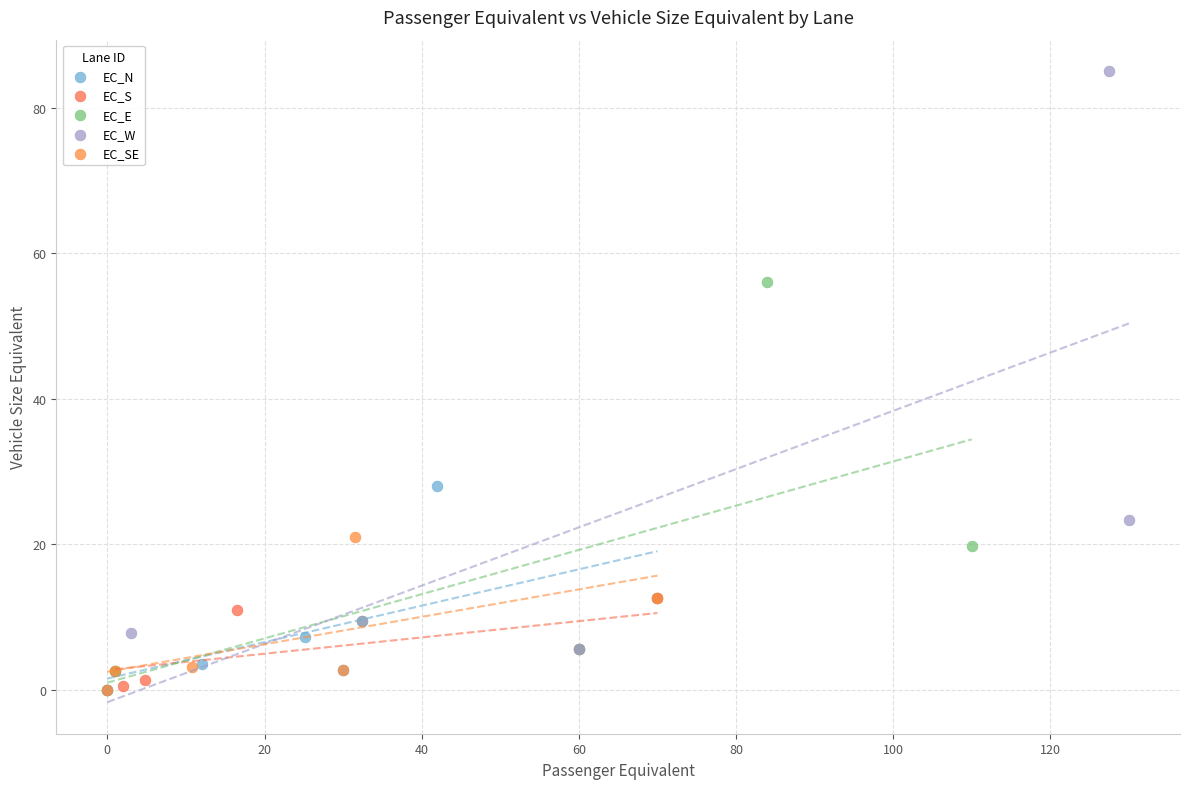

Which series contains the highest Y value?

EC_W